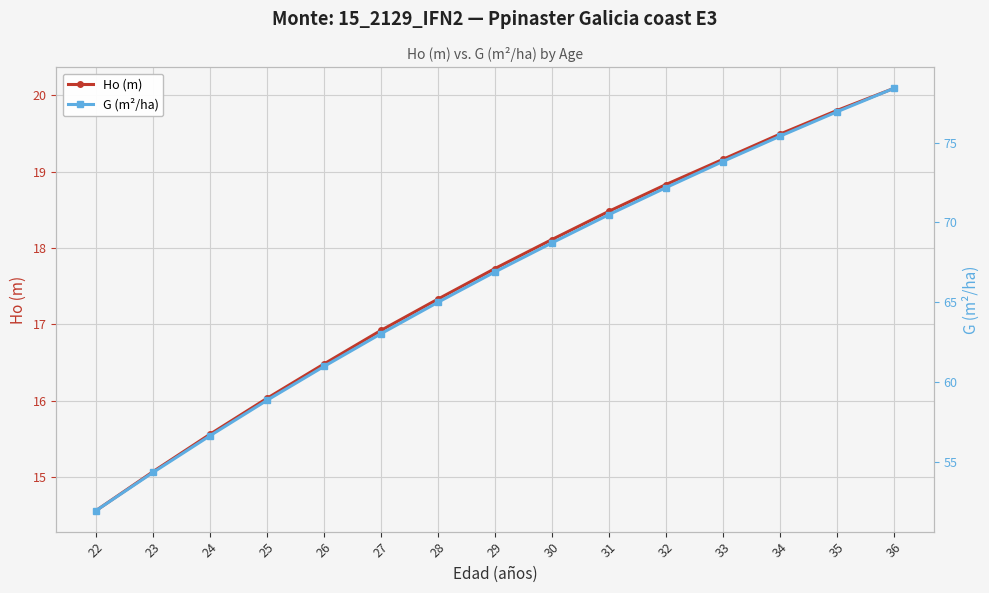

How many values in the Ho (m) series are below 17?

6